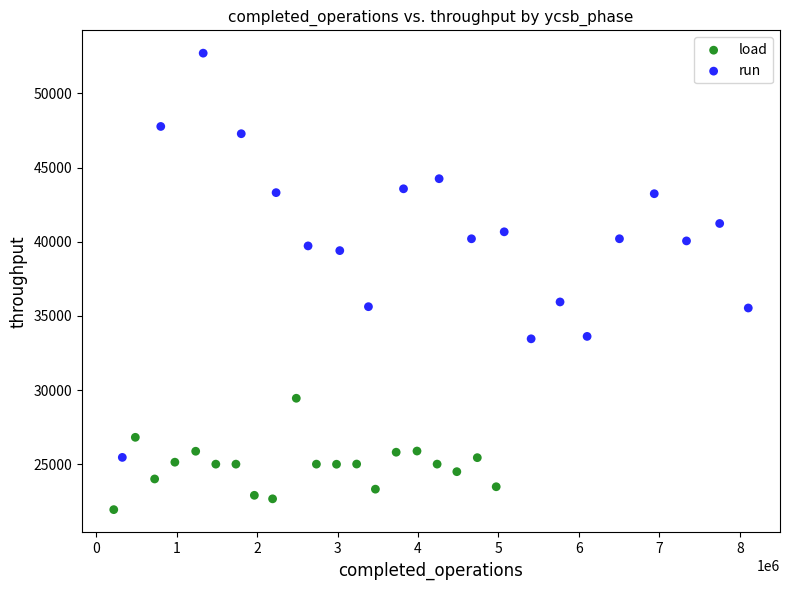

Which series has the largest Y range (max minus min)?

run